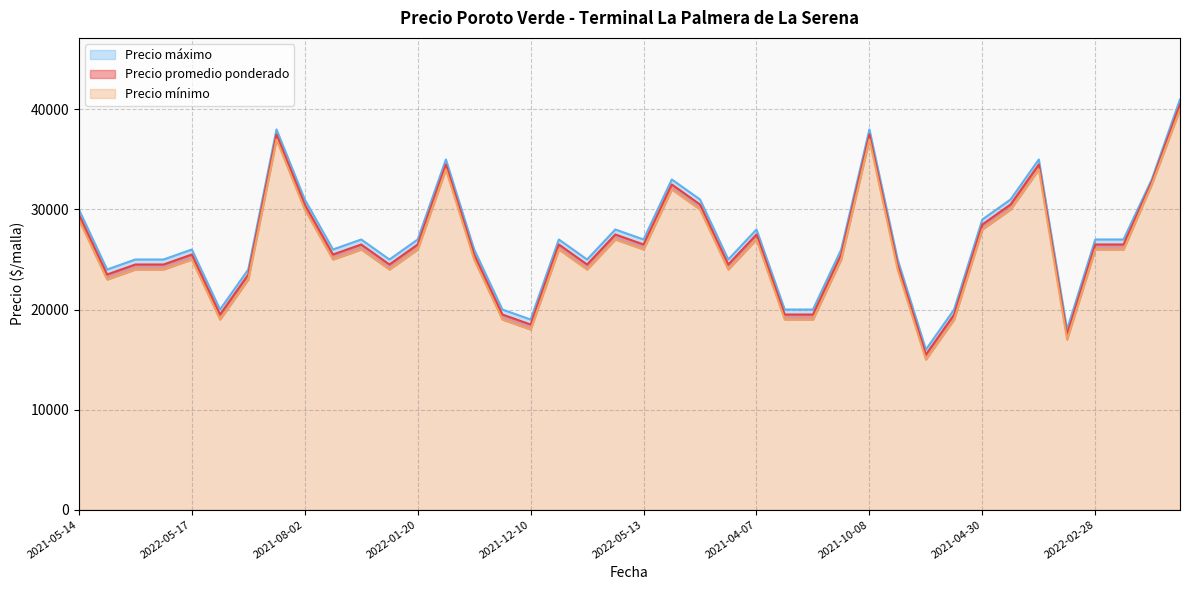

What is the average value of the Precio máximo series?

26950